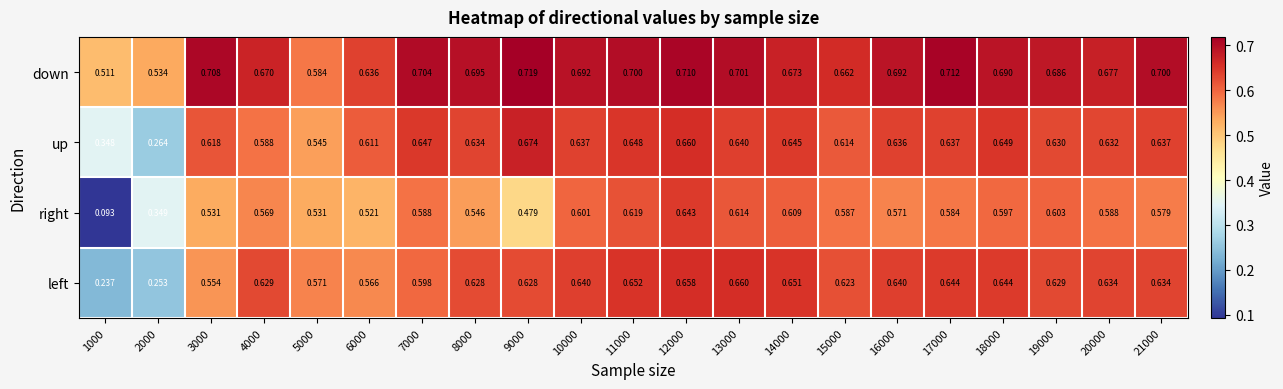

At 6000, list the series in order from smallest to largest.

right, left, up, down